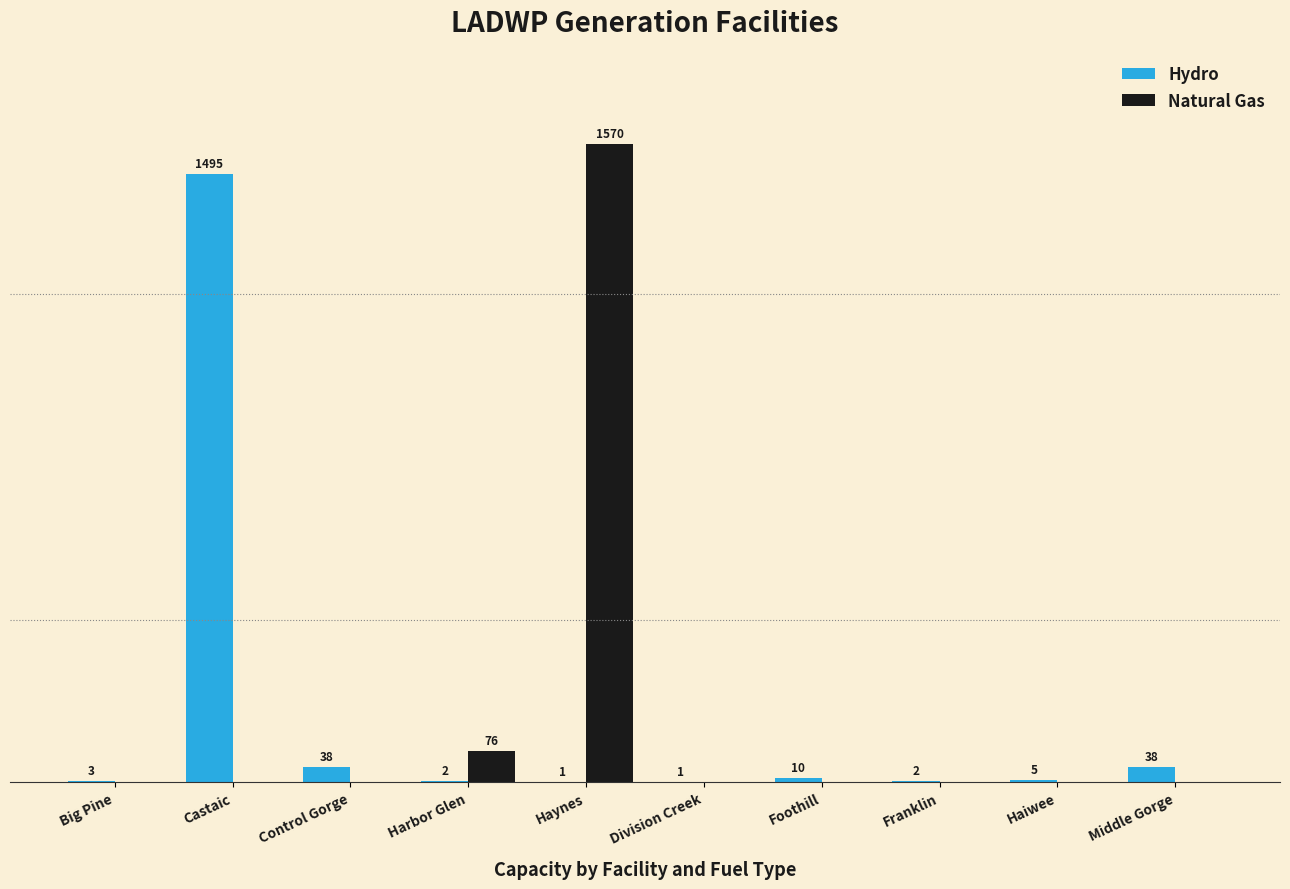

Is the value of Hydro at Foothill greater than the value of Natural Gas at Foothill?

Yes